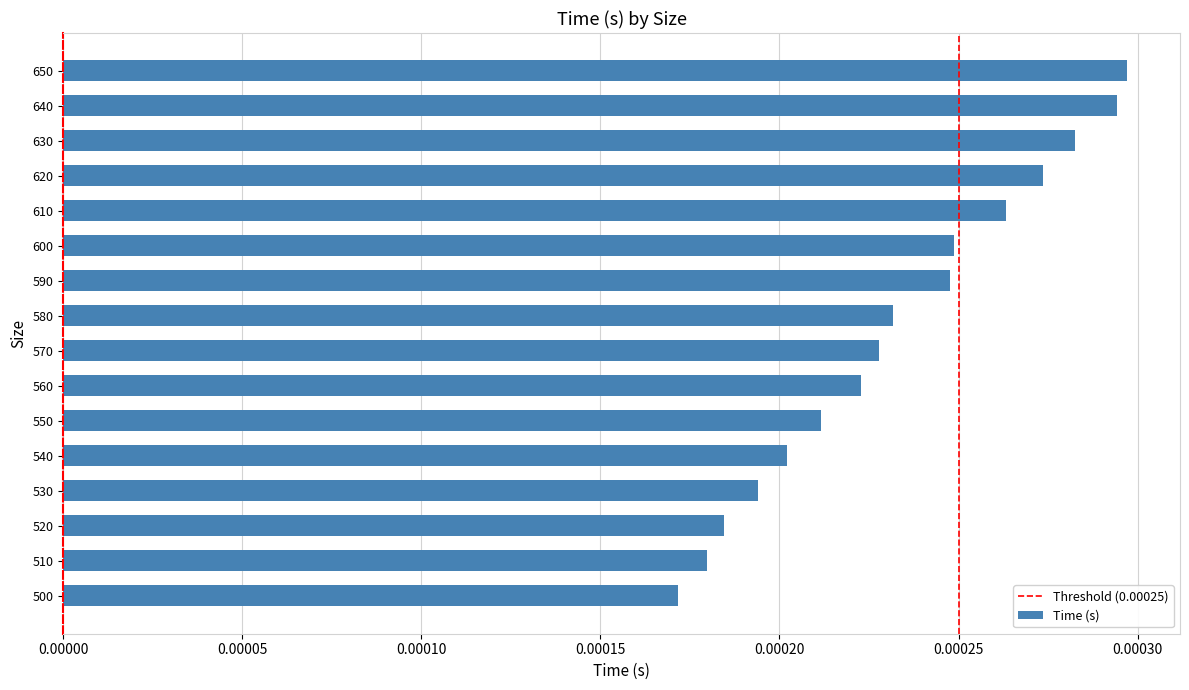

At which category does the chart reach its minimum across all series?

500